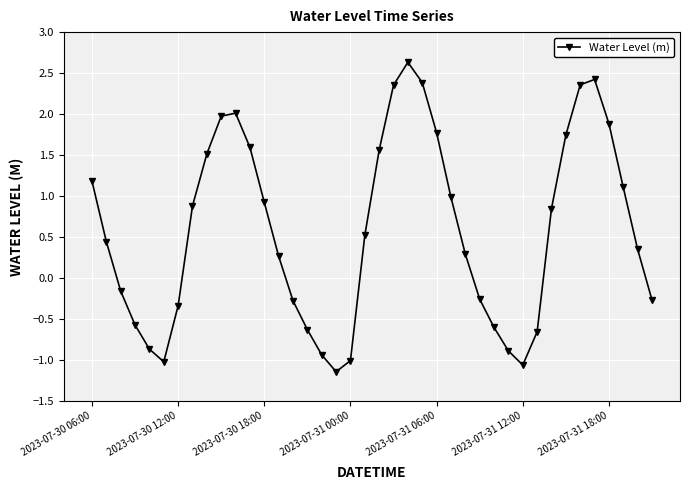

How many points are lower than both their immediate neighbors (excluding endpoints)?

3